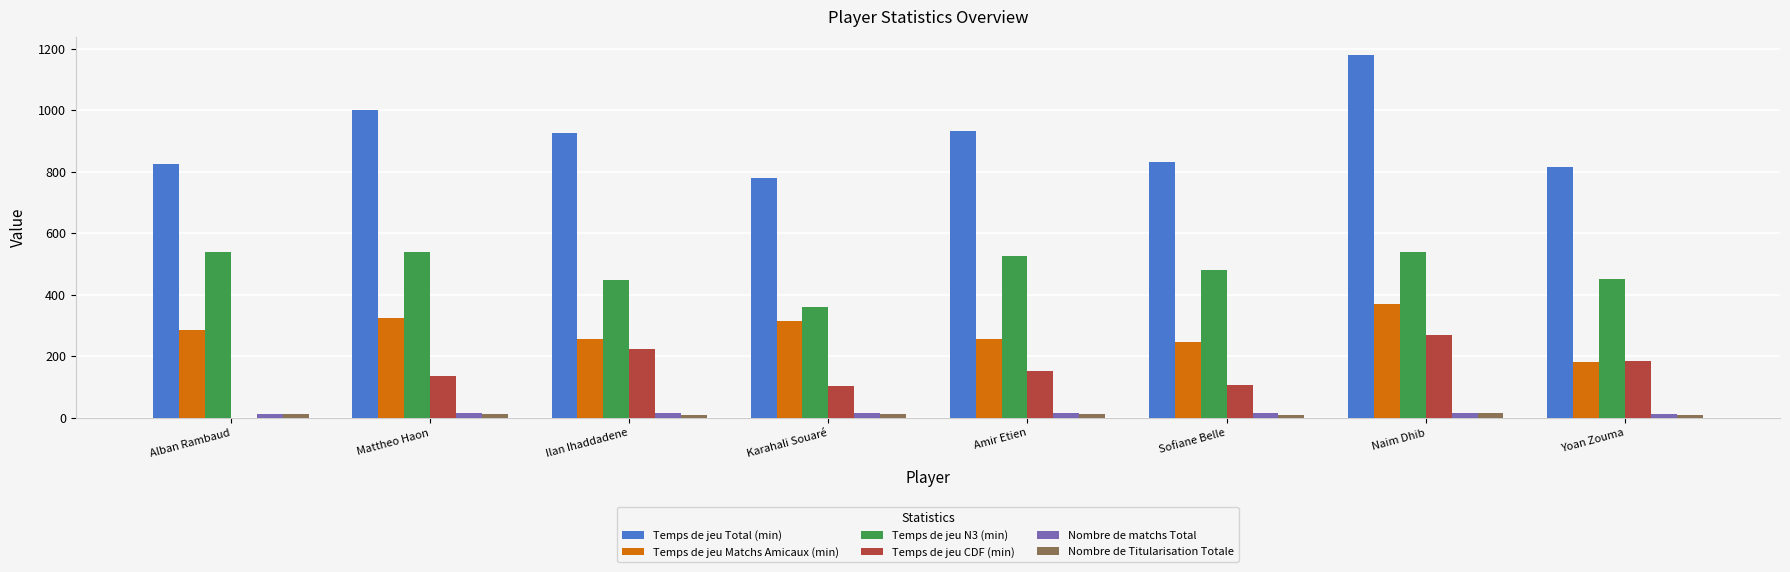

At which category is the sum across all series the highest?

Naim Dhib